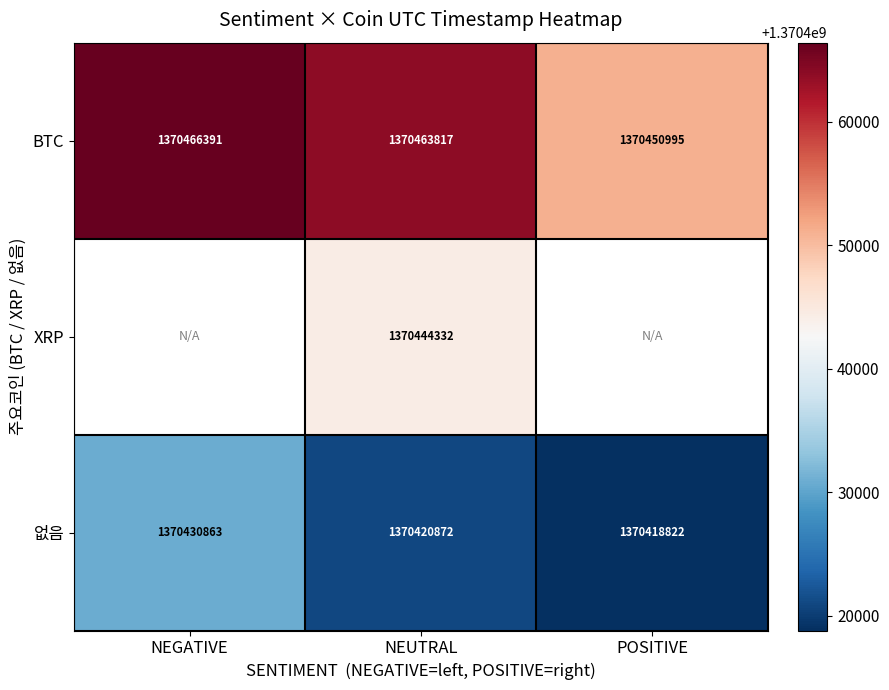

List the labels in order of BTC value, largest first.

NEGATIVE, NEUTRAL, POSITIVE